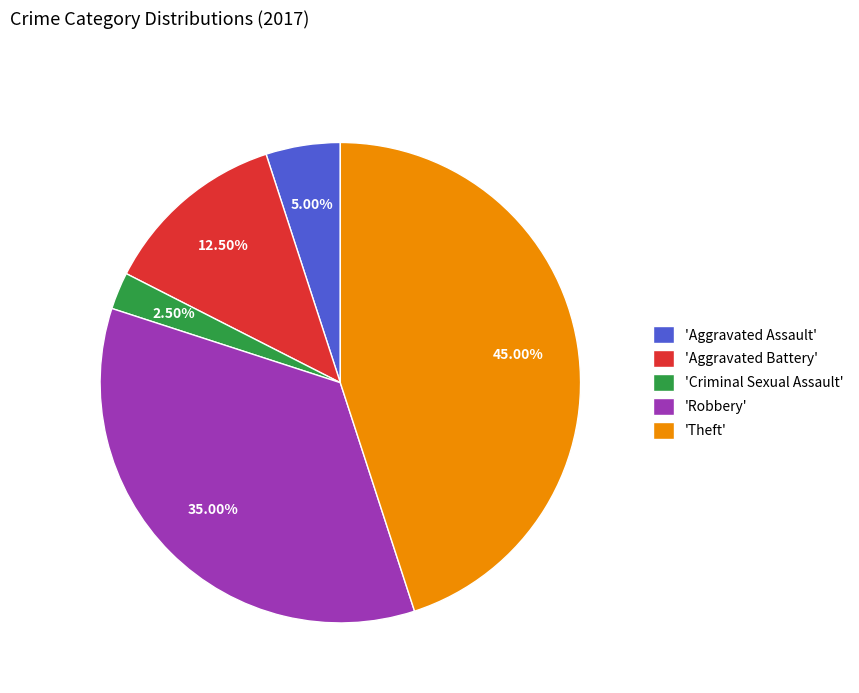

How many slices are in this pie chart?

5